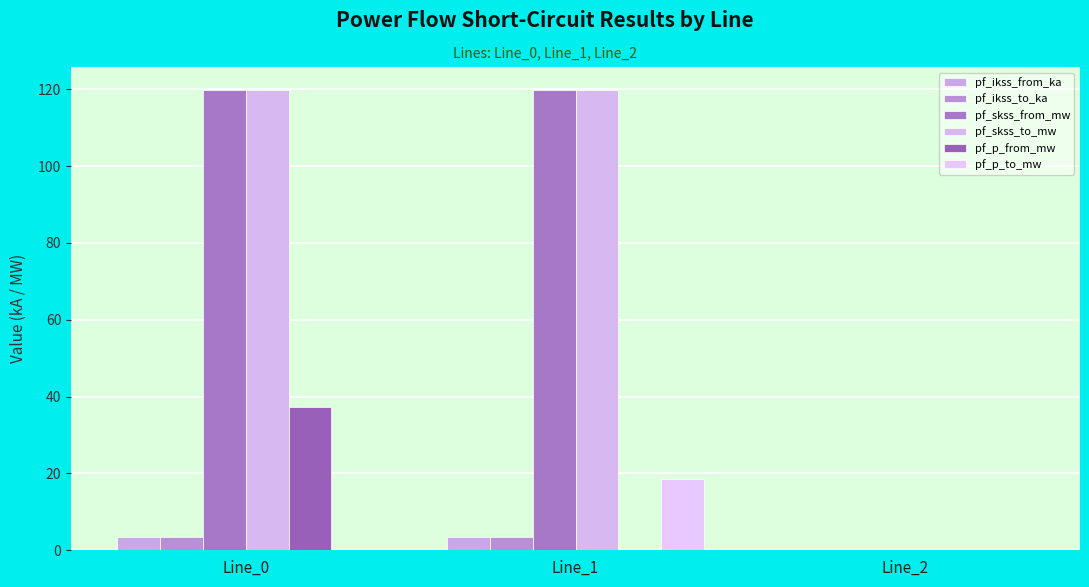

At which category does the chart reach its peak across all series?

Line_1